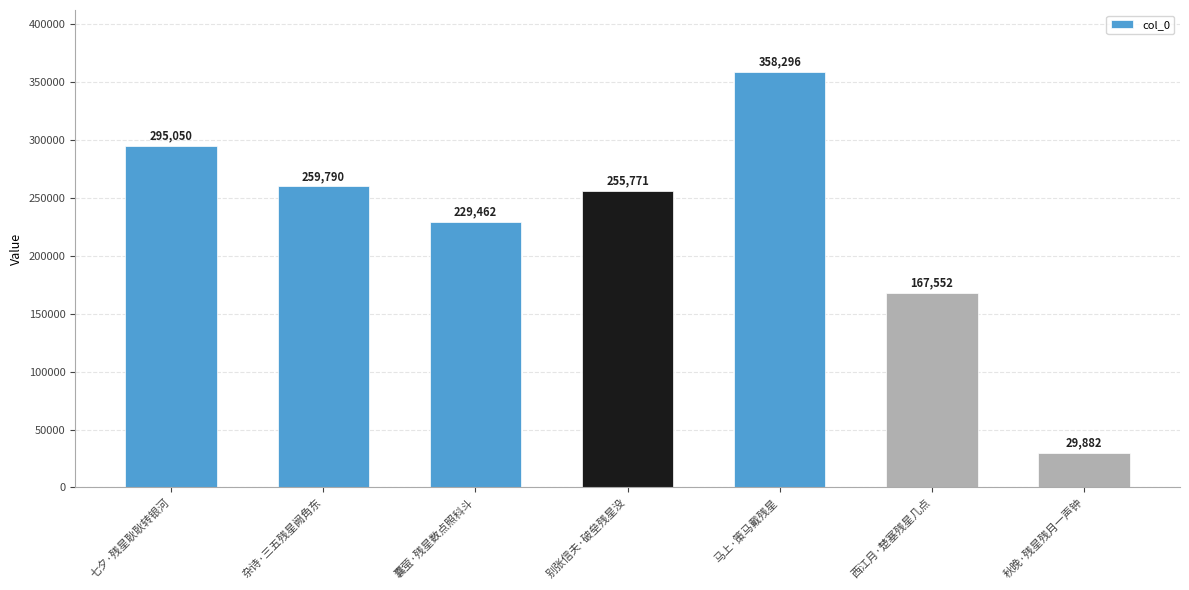

What is the approximate value at 西江月·楚塞残星几点, to the nearest 10?

167550